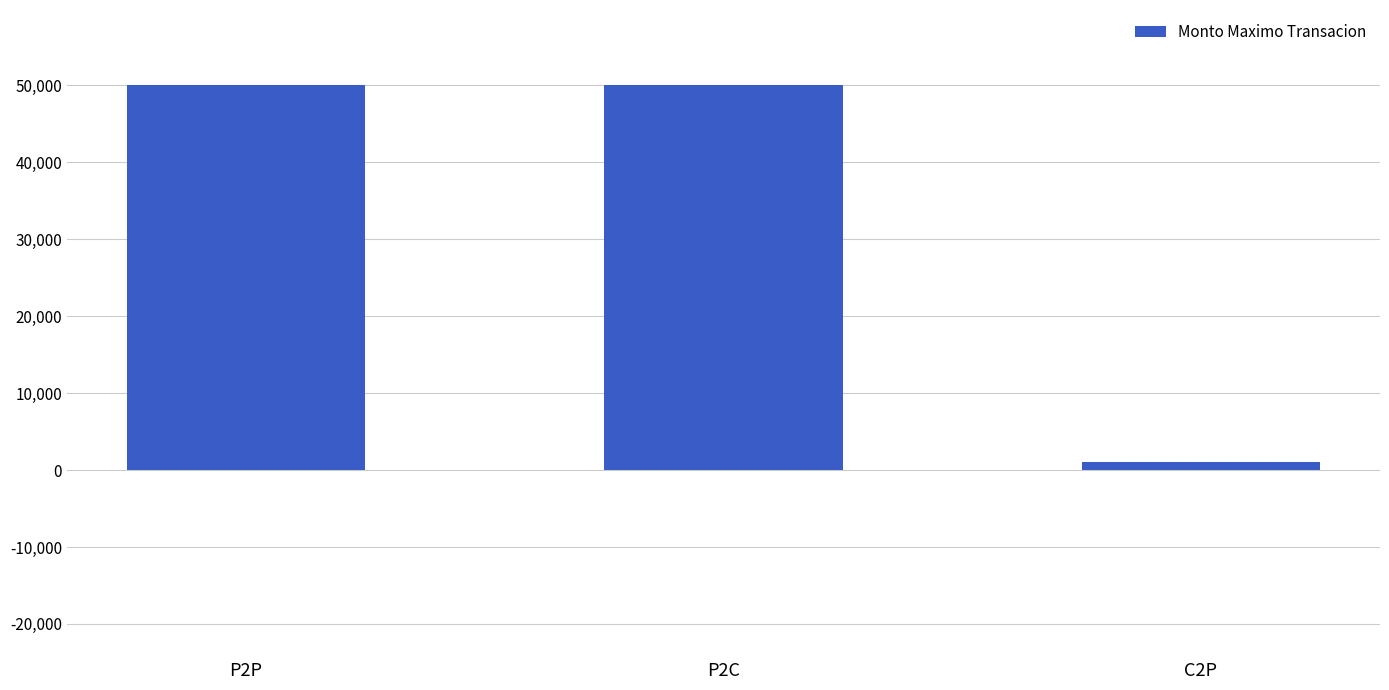

Reading left to right, list all the values displayed in this chart.

P2P=50000	P2C=50000	C2P=1000